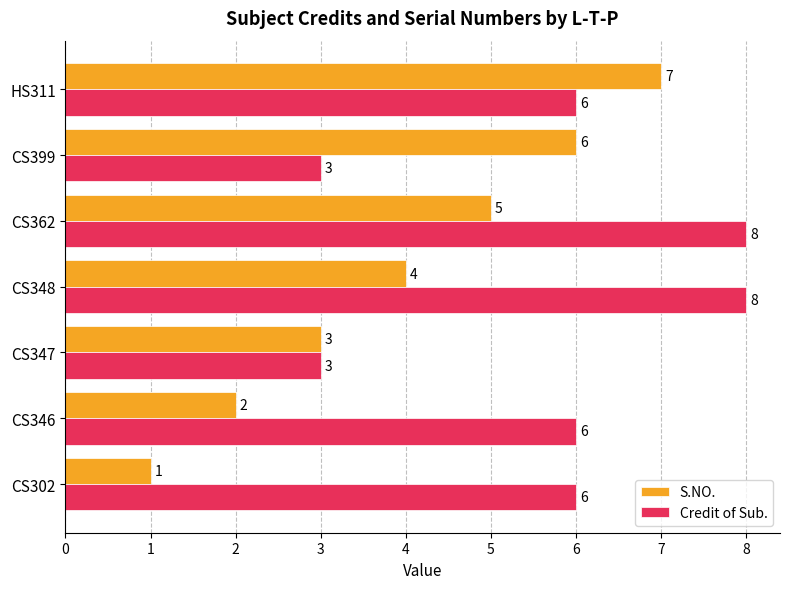

Which series changed the most between CS346 and CS362?

S.NO.